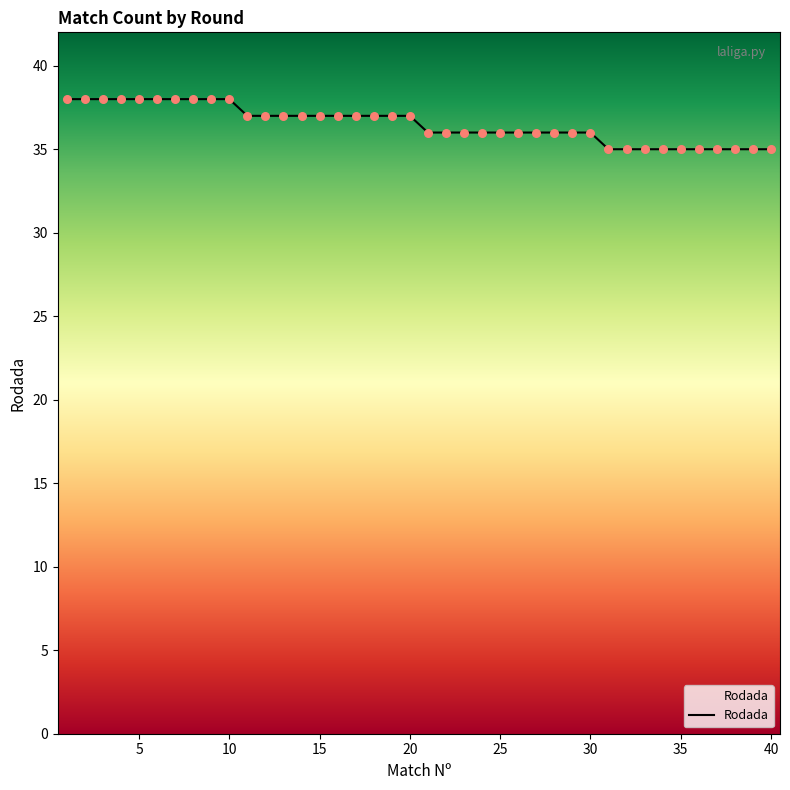

What is the difference between the maximum and minimum values?

3